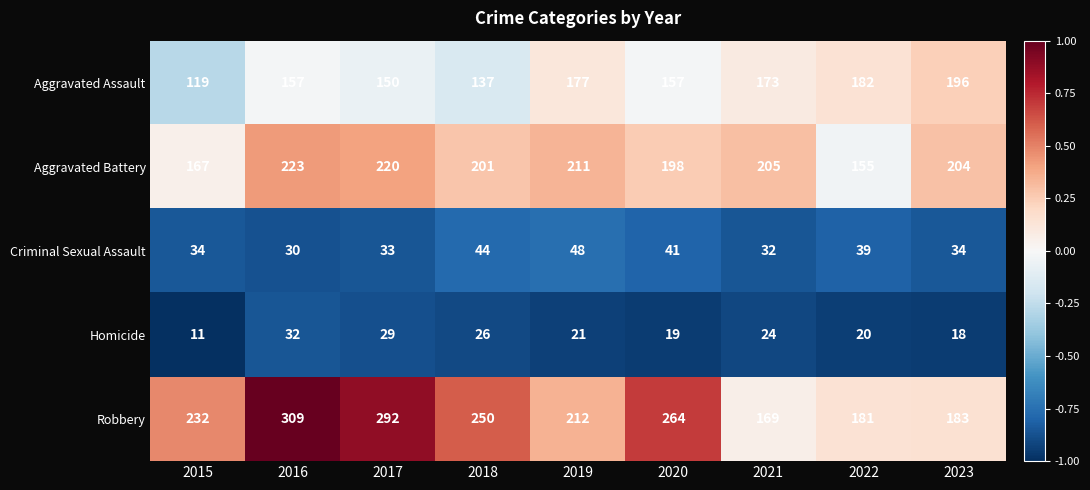

Is it true that Robbery equals 212 at 2019?

True